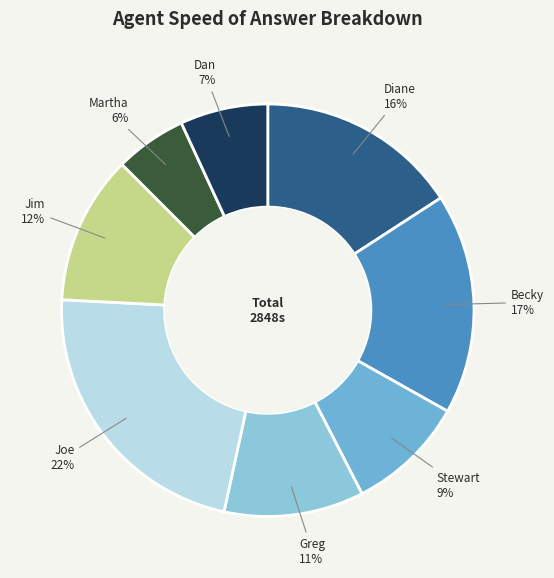

The Joe slice represents 18% of the pie. True or false?

False